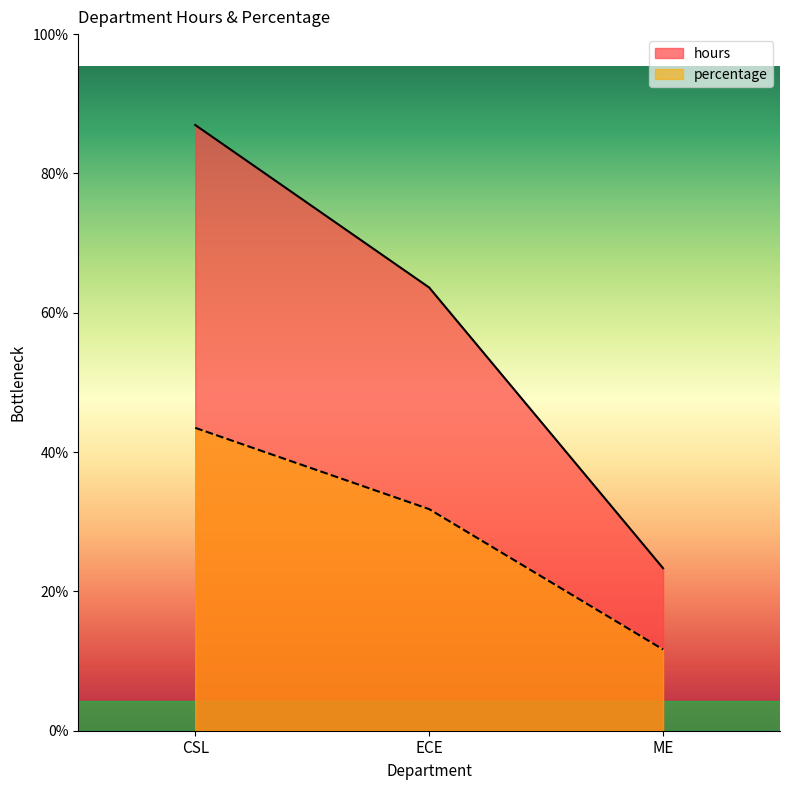

Between ECE and ME, which is larger?

ECE